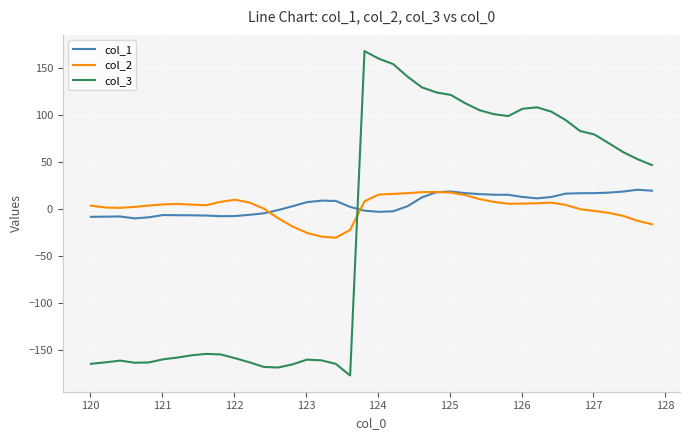

What is the smallest value displayed?

-177.3